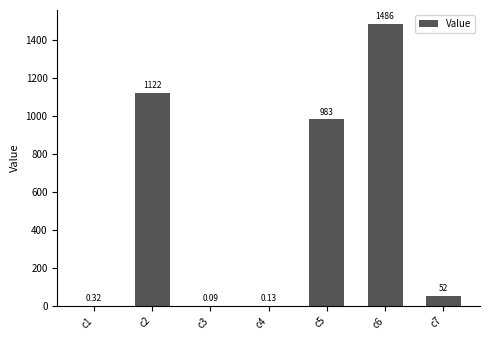

Between c1 and c3, which is larger?

c1